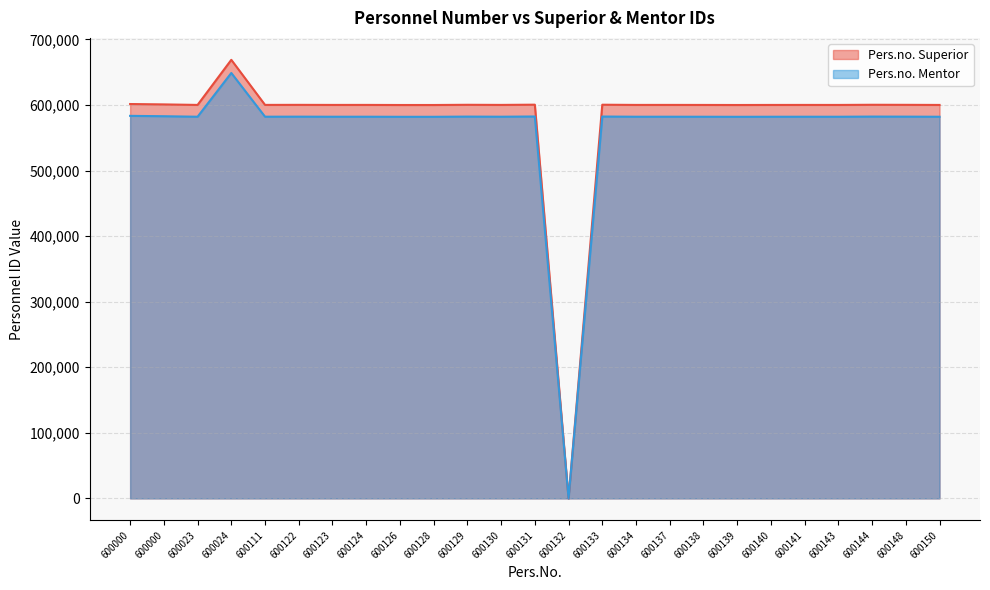

Read the Pers.no. Mentor value at 600131.

582495.7